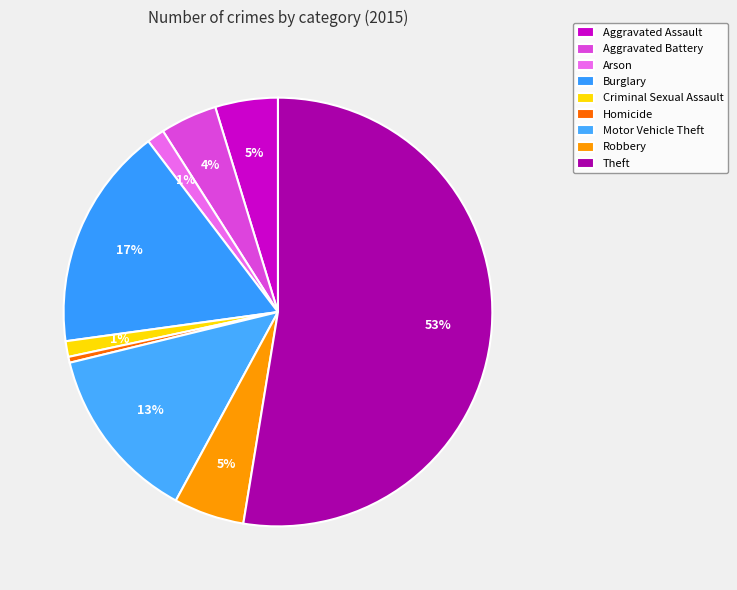

Which slice is the largest?

Theft